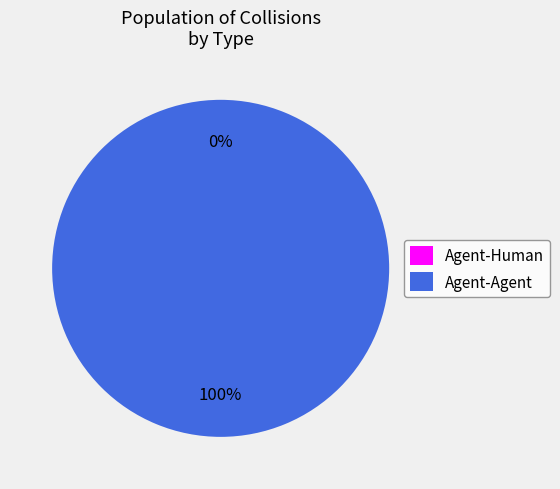

What is the change in value from Agent-Human to Agent-Agent?

+1.0